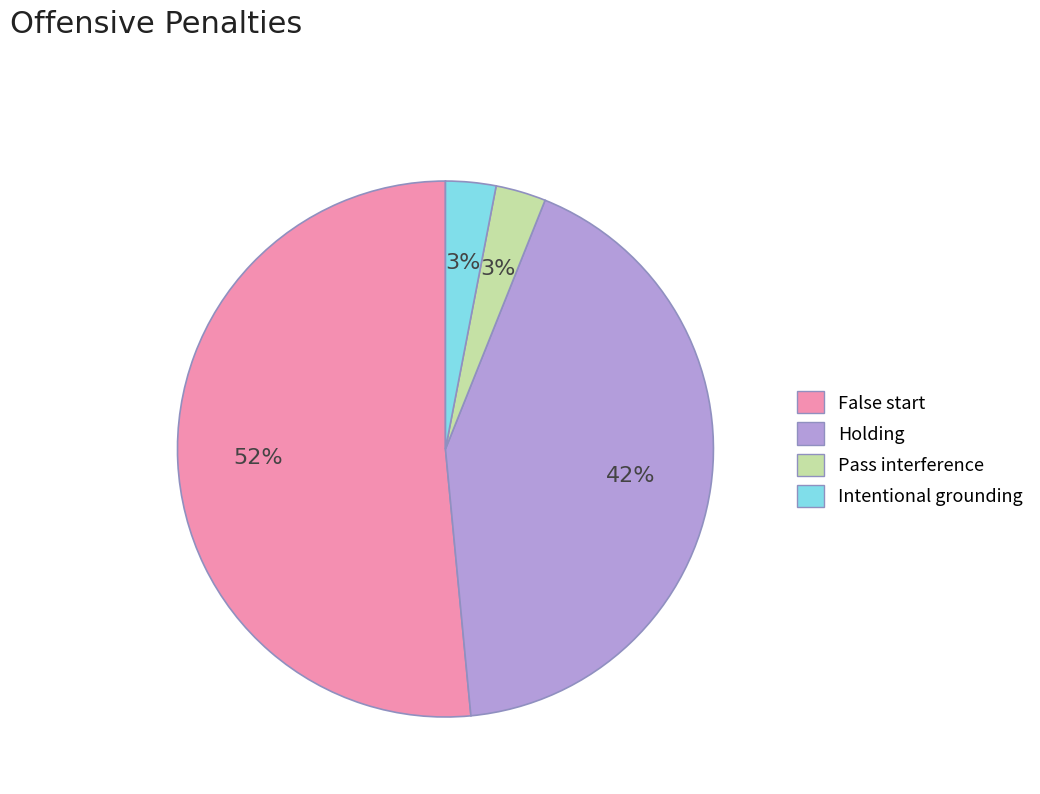

True or false: Holding accounts for 57% of the total.

False